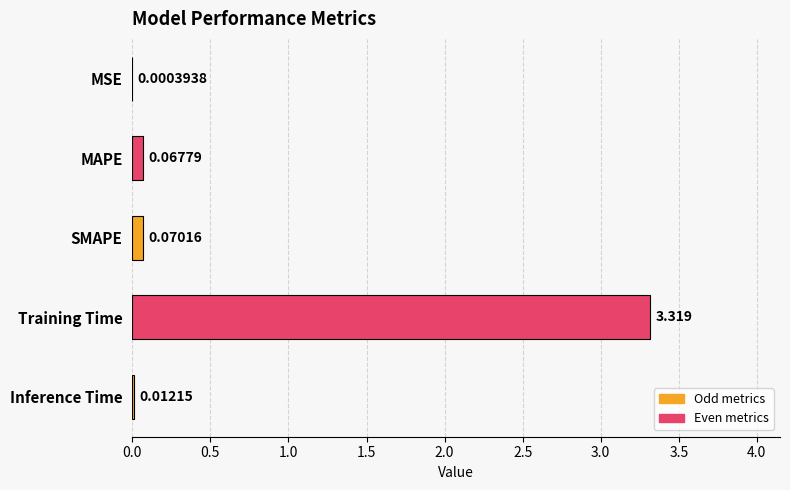

Which category has the highest value across all series?

Training Time